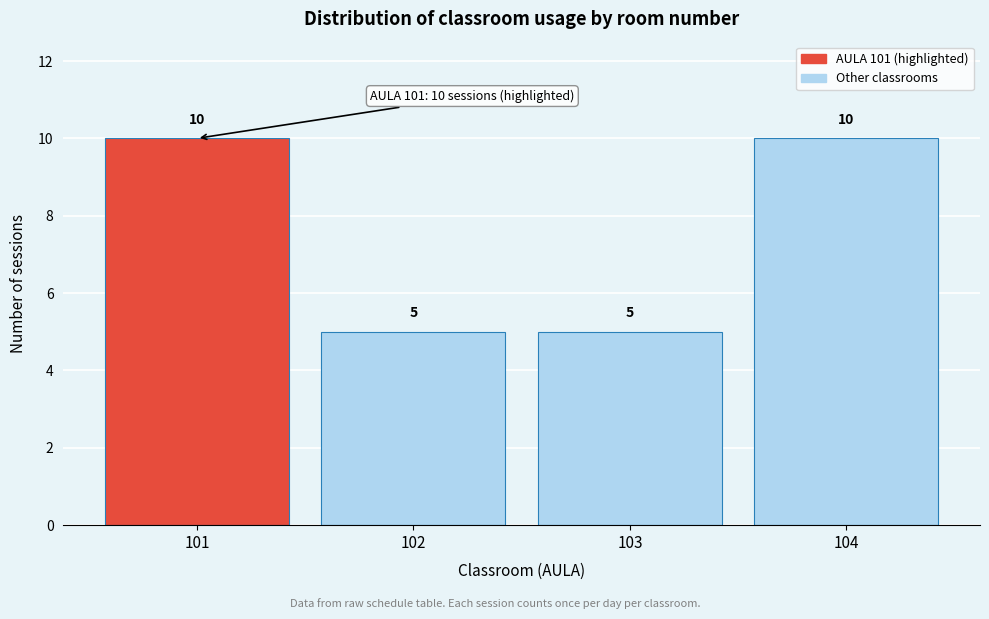

Reading left to right, transcribe all the data shown in this chart.

101=10	102=5	103=5	104=10